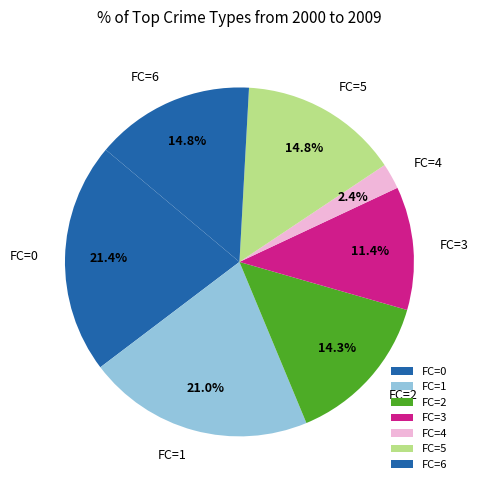

Does FC=6 represent more than half of the total?

No